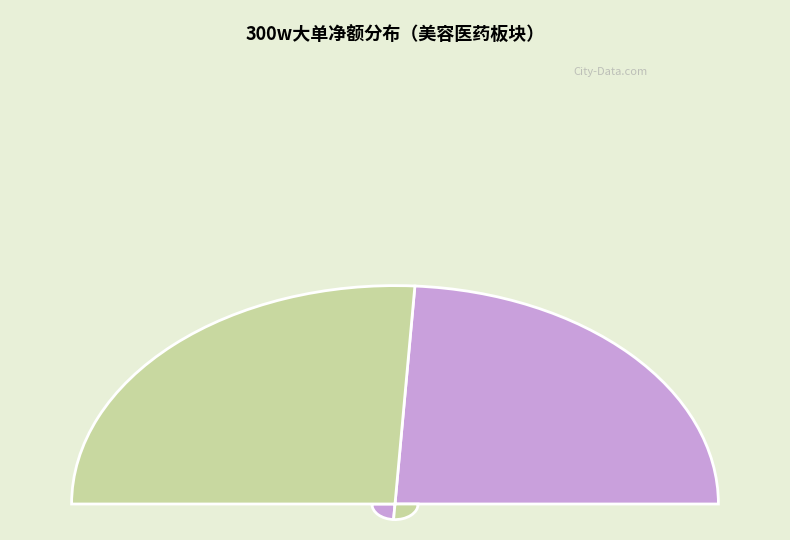

To the nearest percent, what is the difference between the largest and smallest slice percentages?

4%